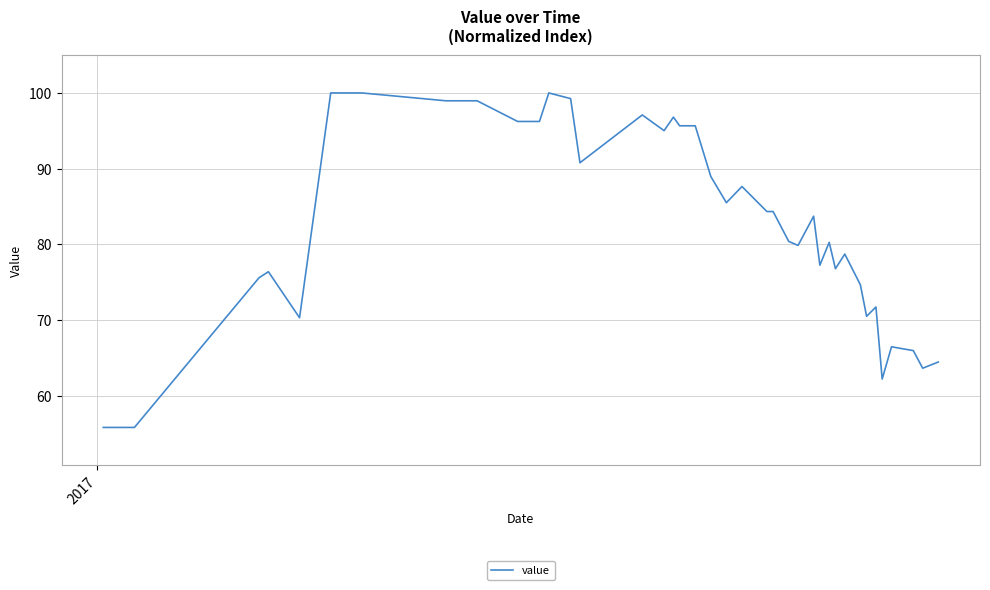

What is the difference between the maximum and minimum values?

44.2